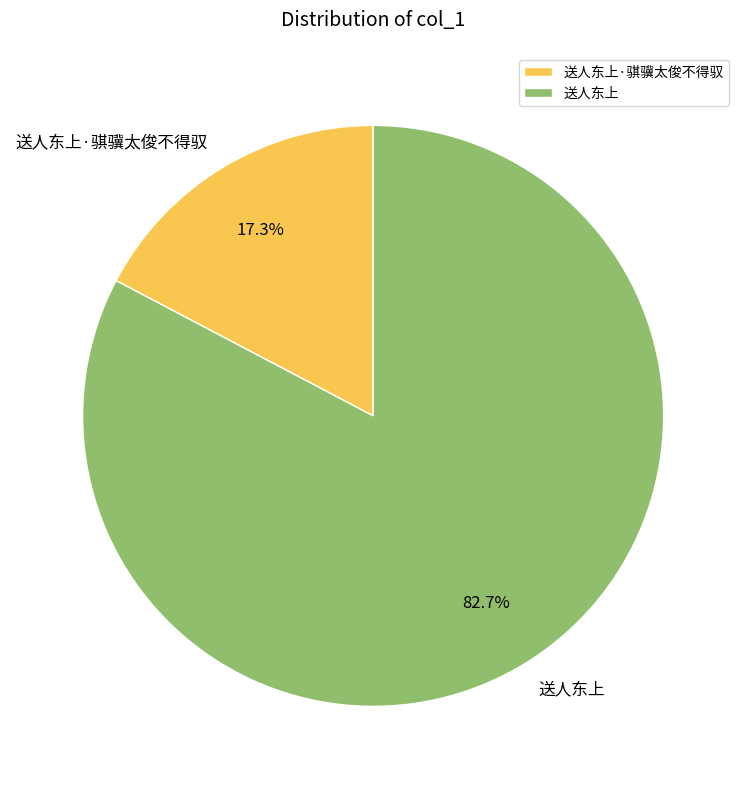

What is the ratio of the value at 送人东上 to the value at 送人东上·骐骥太俊不得驭?

4.8